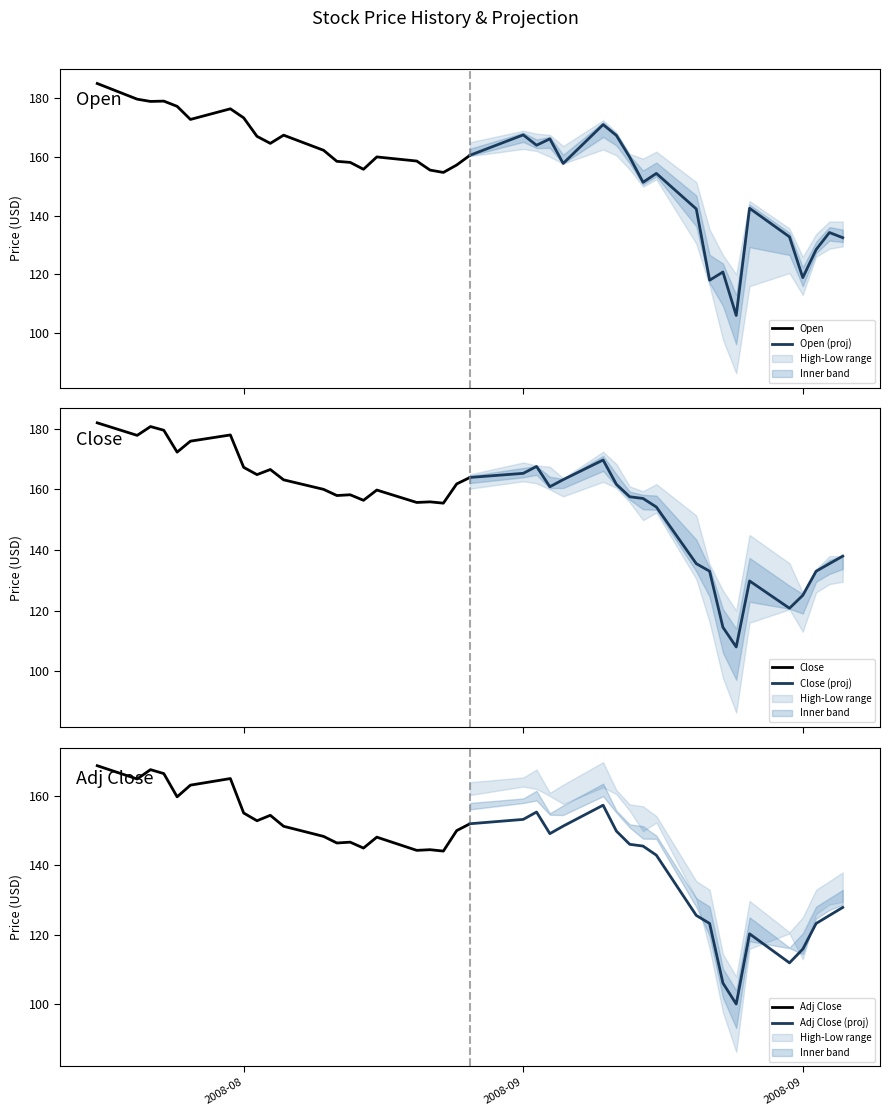

Reading left to right, list all the values displayed in this chart.

Open: 185.0	179.7	178.9	179.0	177.2	172.8	176.4	173.3	167.0	164.6	167.4	162.3	158.5	158.1	155.8	160.0	158.6	155.5	154.7	157.2	160.6	167.5	164.0	166.2	157.8	171.0	167.3	159.9	151.4	154.4	142.3	118.0	120.8	106.0	142.5	132.8	118.9	128.4	134.2	132.5
High: 186.0	180.6	180.8	180.9	178.5	178.4	183.2	173.5	169.4	168.9	167.7	162.7	161.8	160.4	158.0	160.8	158.7	157.9	155.9	161.8	165.0	168.9	167.9	167.5	163.7	172.4	168.4	161.0	159.4	161.8	151.4	135.3	126.6	120.0	145.0	135.6	126.0	133.7	138.0	138.0
Low: 178.7	176.2	175.5	177.5	171.2	172.0	175.1	166.6	162.4	164.1	162.3	159.7	156.9	155.3	152.6	156.8	155.1	153.4	153.4	156.7	160.3	162.7	162.0	160.0	157.7	162.5	160.5	155.7	149.9	152.3	130.4	116.1	97.8	86.3	116.0	120.4	113.0	126.0	128.8	129.5
Close: 182.0	177.9	180.8	179.6	172.3	175.9	178.0	167.3	164.9	166.6	163.2	160.0	158.0	158.2	156.4	159.8	155.7	155.9	155.5	161.8	164.0	165.3	167.6	160.9	163.2	169.7	161.7	157.6	157.0	154.2	135.5	133.0	114.5	108.0	129.8	120.8	125.0	133.0	135.5	138.0
Adj Close: 168.7	164.9	167.6	166.4	159.8	163.1	165.0	155.1	152.9	154.4	151.3	148.4	146.5	146.7	145.0	148.2	144.3	144.5	144.1	150.0	152.0	153.3	155.4	149.2	151.3	157.3	149.9	146.1	145.6	143.0	125.6	123.3	106.2	100.1	120.3	112.0	115.9	123.3	125.6	127.9